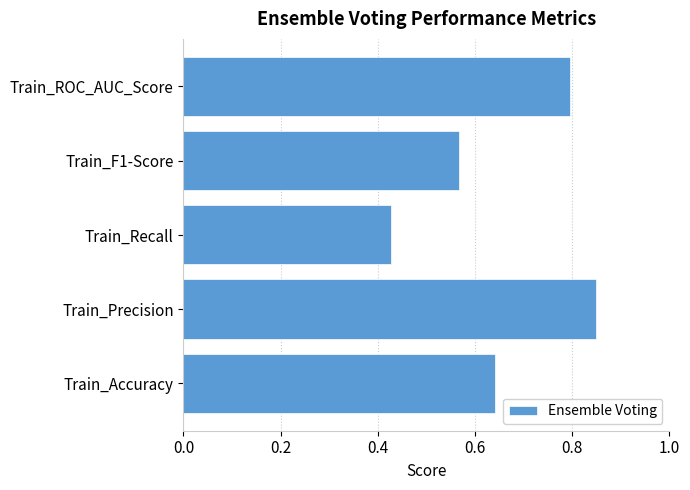

Which label corresponds to the smallest value in the chart?

Train_Recall